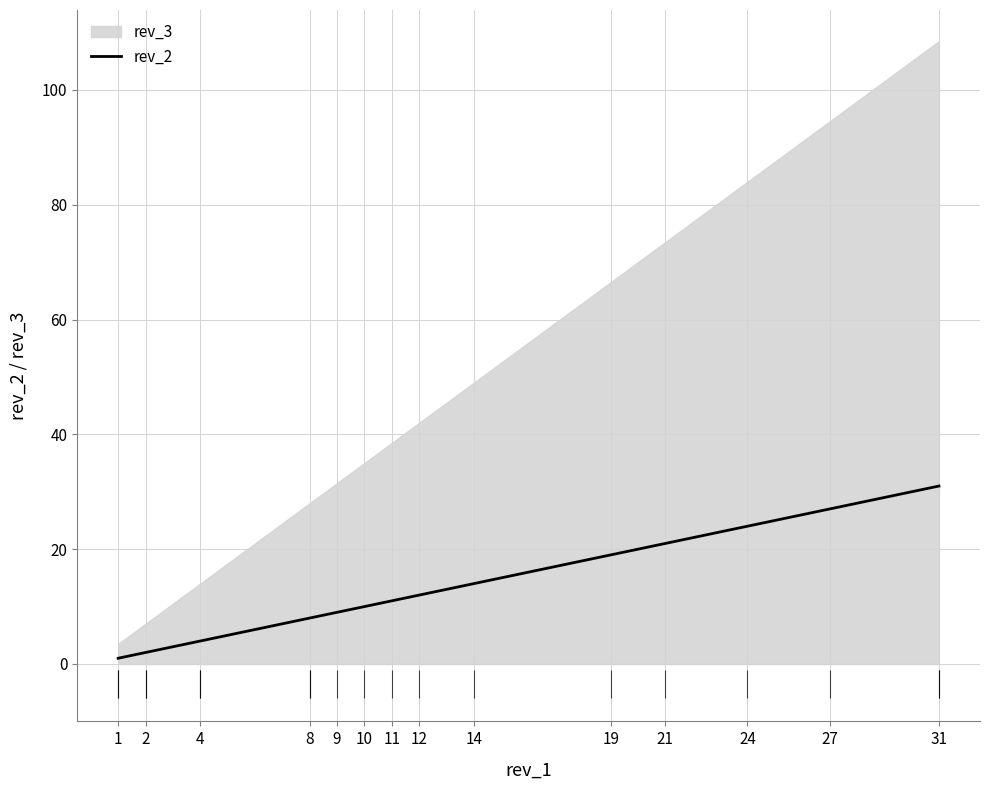

True or false: the data shows 2 at 2.

True